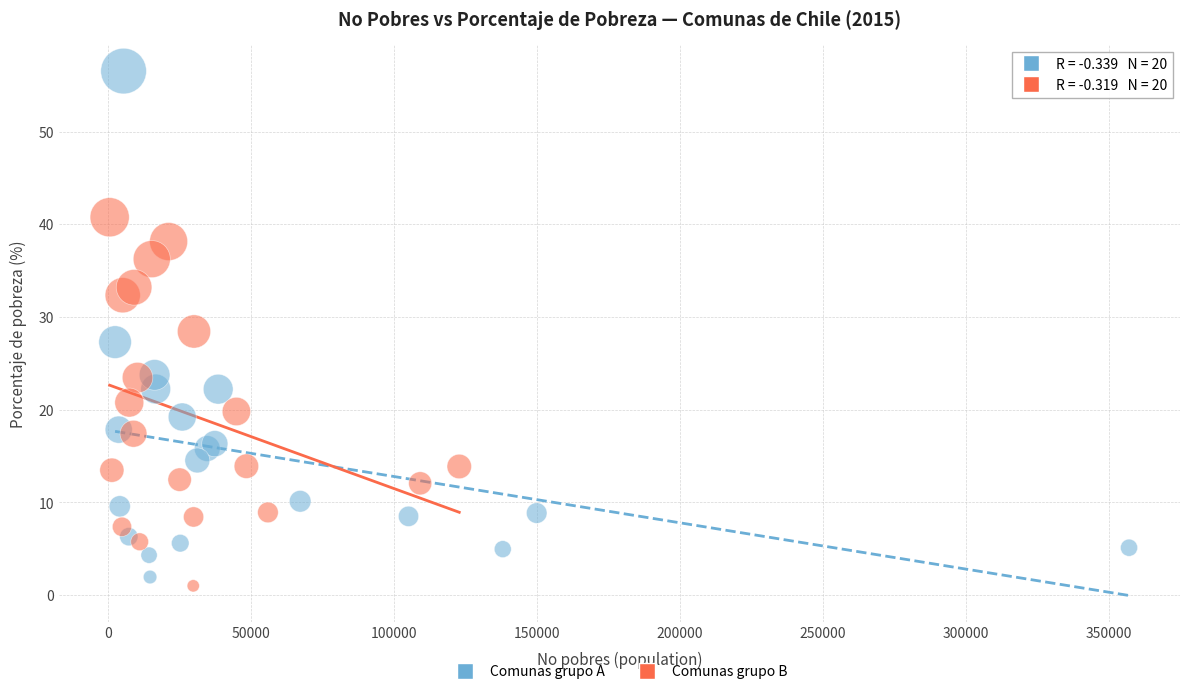

Which series has the widest spread of Y values?

Comunas grupo A